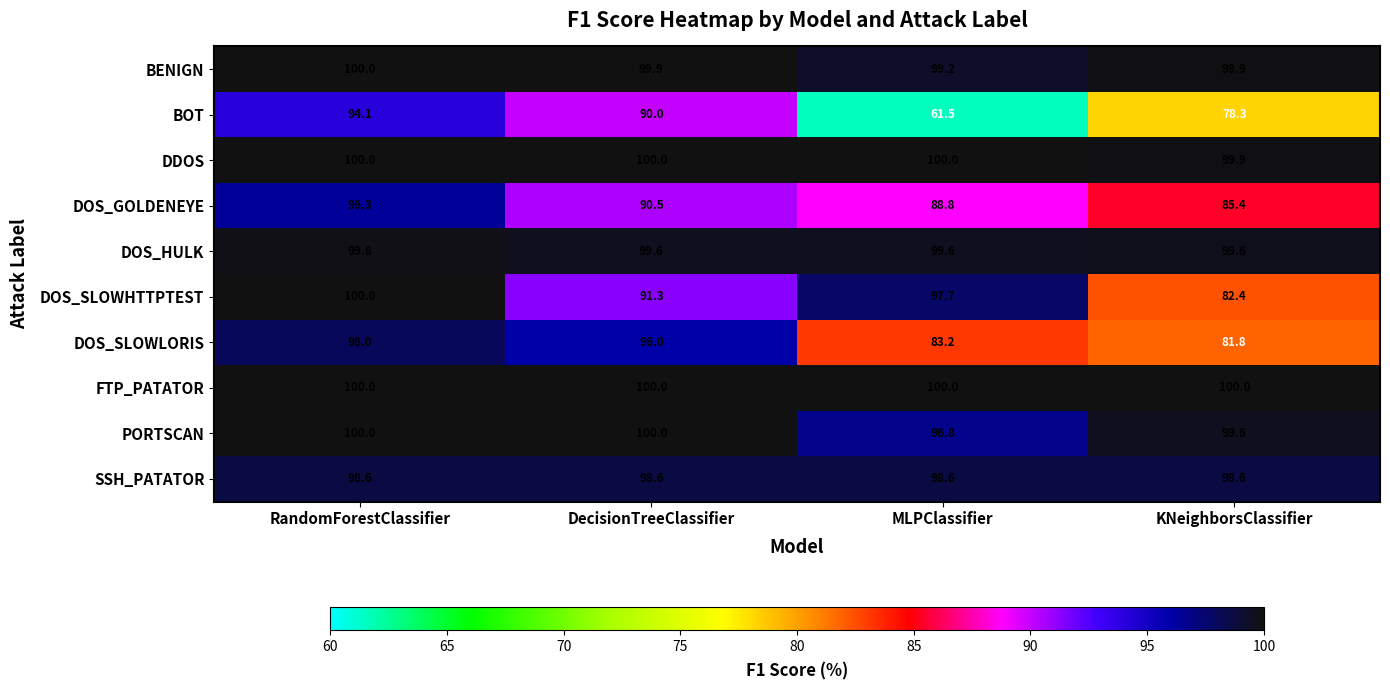

Which category has the lowest value across all series?

MLPClassifier